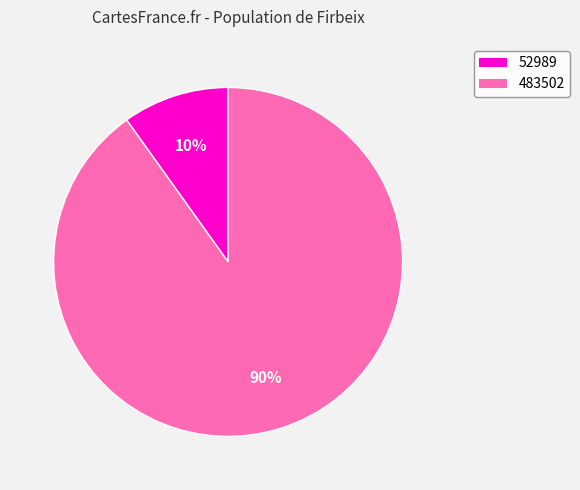

Is there a majority slice in this chart?

Yes